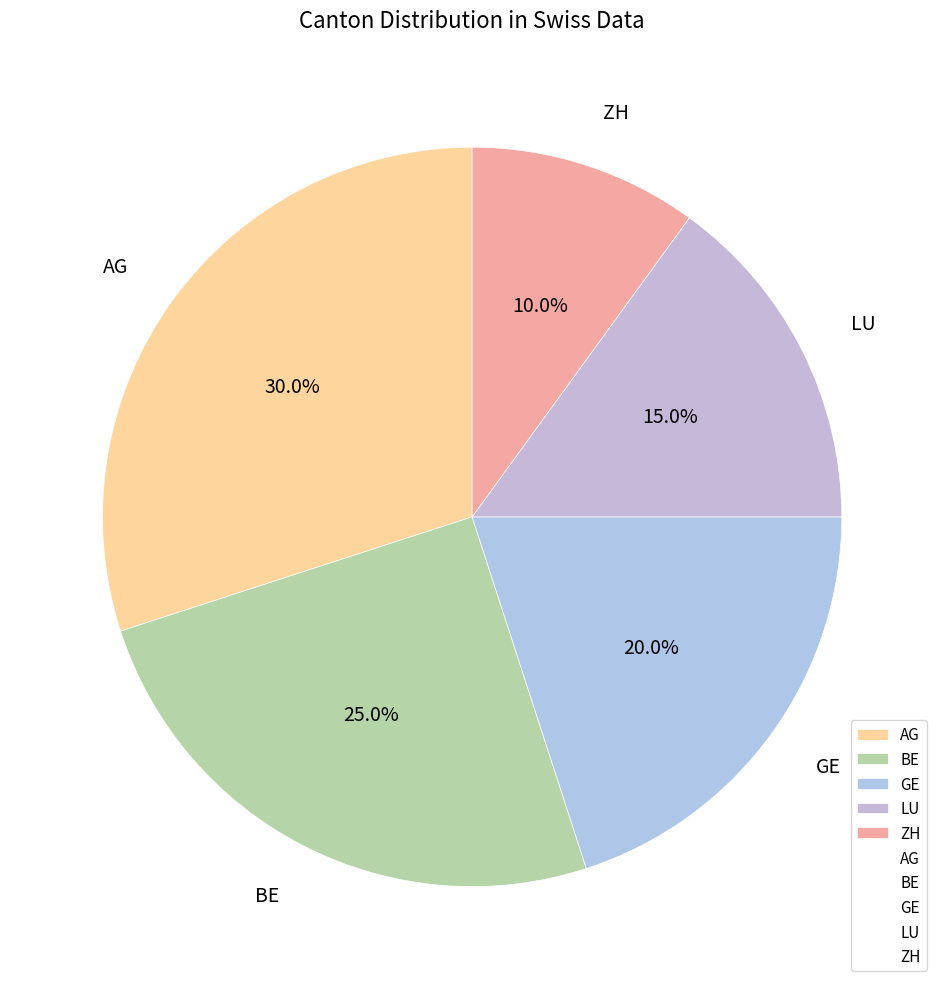

Does any single category account for the majority?

No